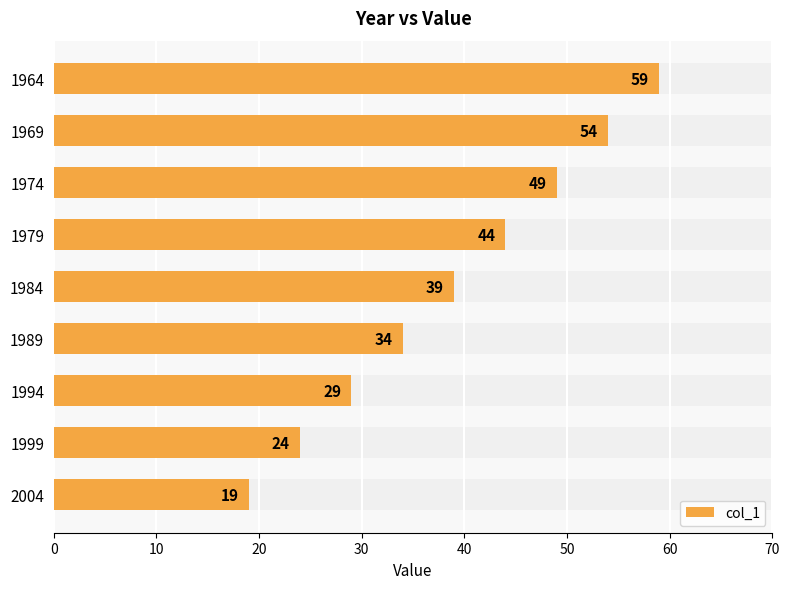

How many bars are there in total?

9